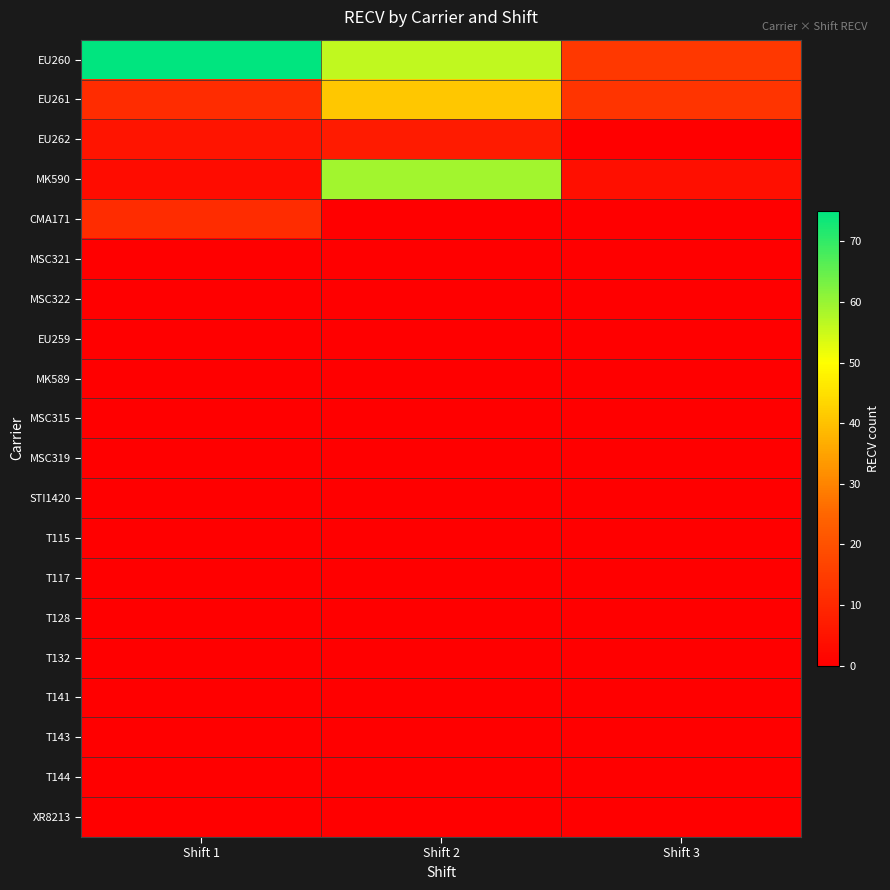

Reading left to right, what are all the values shown in this chart?

EU260: Shift 1=75	Shift 2=56	Shift 3=14
EU261: Shift 1=11	Shift 2=41	Shift 3=13
EU262: Shift 1=5	Shift 2=7	Shift 3=0
MK590: Shift 1=3	Shift 2=59	Shift 3=4
CMA171: Shift 1=11	Shift 2=0	Shift 3=0
MSC321: Shift 1=0	Shift 2=0	Shift 3=0
MSC322: Shift 1=0	Shift 2=0	Shift 3=0
EU259: Shift 1=0	Shift 2=0	Shift 3=0
MK589: Shift 1=0	Shift 2=0	Shift 3=0
MSC315: Shift 1=0	Shift 2=0	Shift 3=0
MSC319: Shift 1=0	Shift 2=0	Shift 3=0
STI1420: Shift 1=0	Shift 2=0	Shift 3=0
T115: Shift 1=0	Shift 2=0	Shift 3=0
T117: Shift 1=0	Shift 2=0	Shift 3=0
T128: Shift 1=0	Shift 2=0	Shift 3=0
T132: Shift 1=0	Shift 2=0	Shift 3=0
T141: Shift 1=0	Shift 2=0	Shift 3=0
T143: Shift 1=0	Shift 2=0	Shift 3=0
T144: Shift 1=0	Shift 2=0	Shift 3=0
XR8213: Shift 1=0	Shift 2=0	Shift 3=0